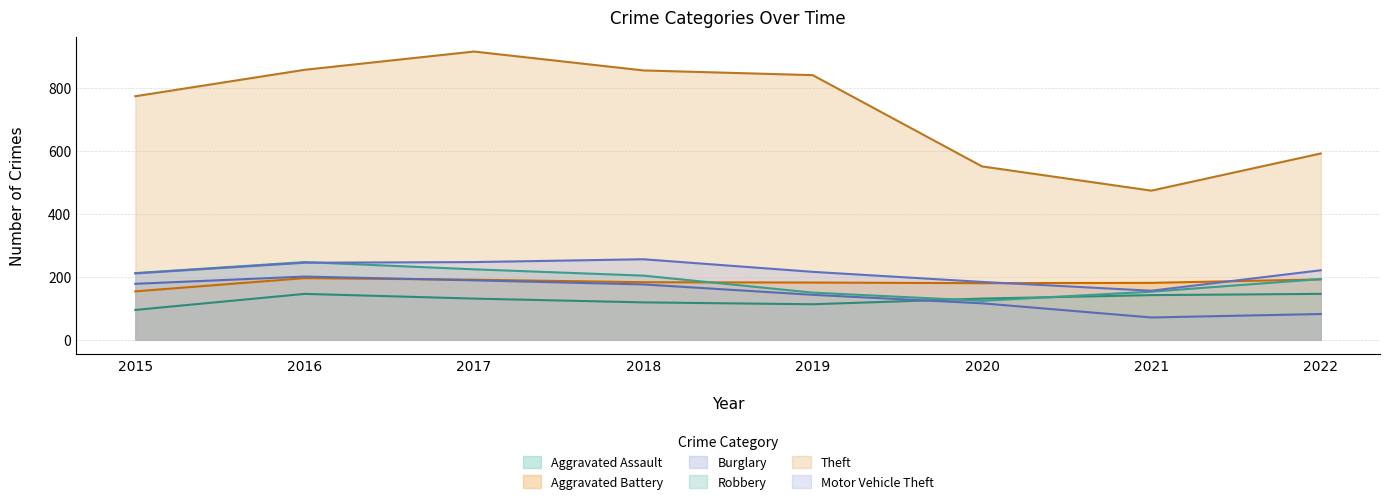

At which category does Motor Vehicle Theft reach its first local valley?

2021